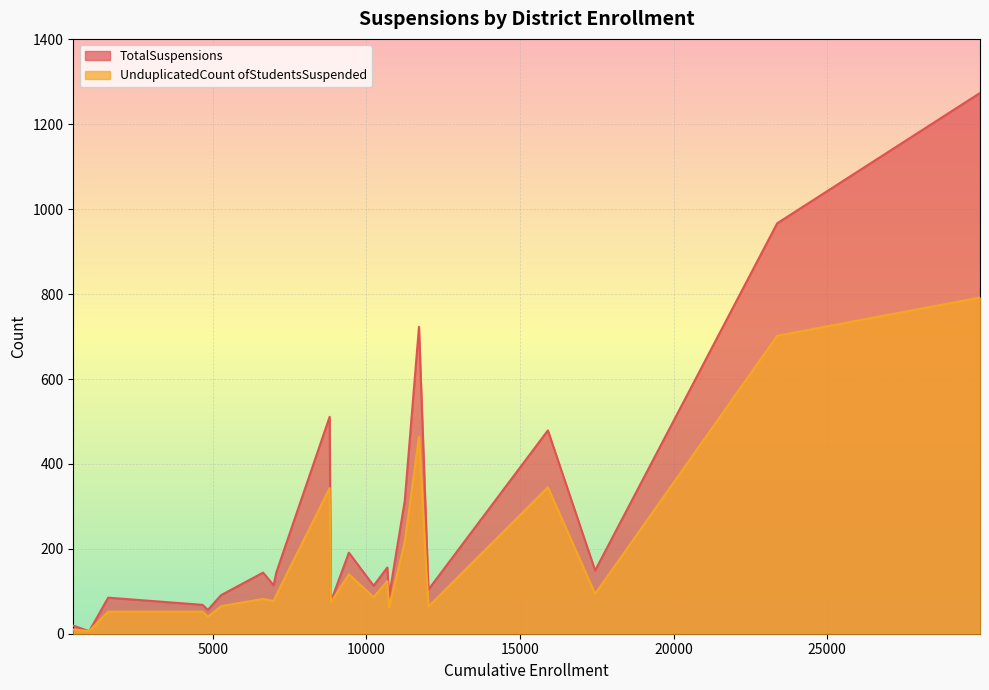

What is the lowest value of the UnduplicatedCount ofStudentsSuspended series?

6